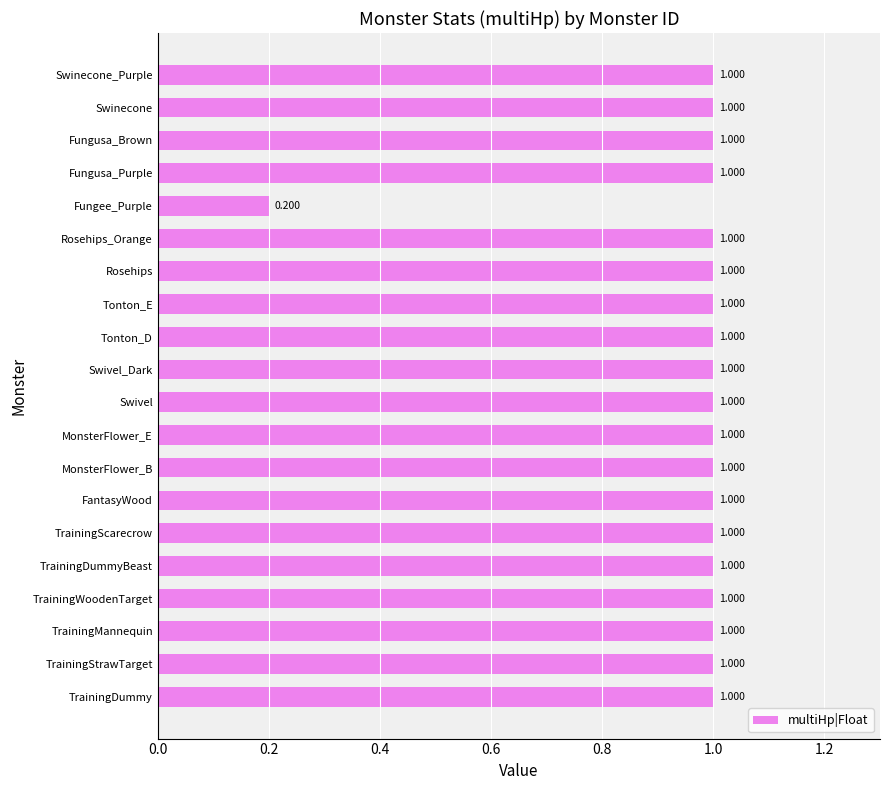

At which label is the value closest to 0?

Fungee_Purple